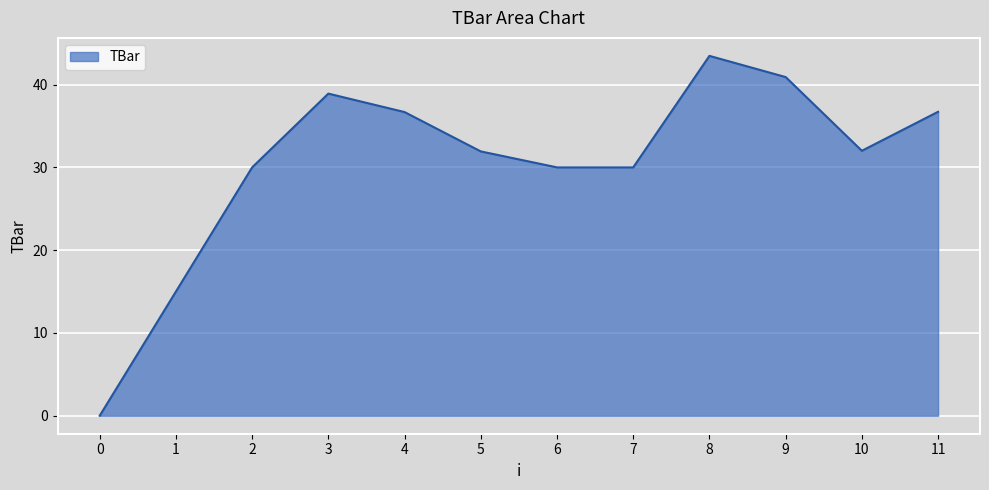

What is the change in value from 9 to 10?

-8.9